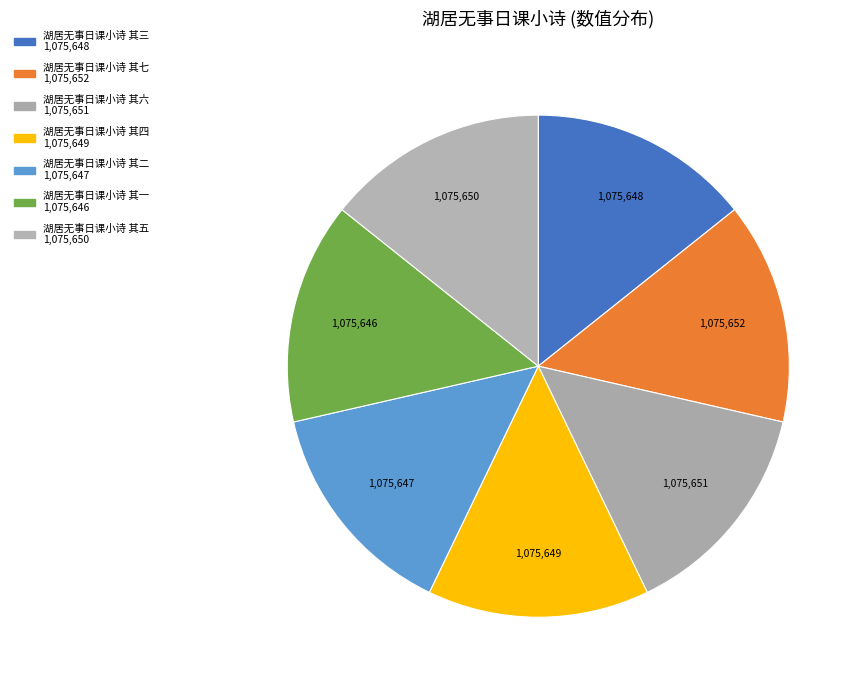

How many segments does this pie chart have?

7